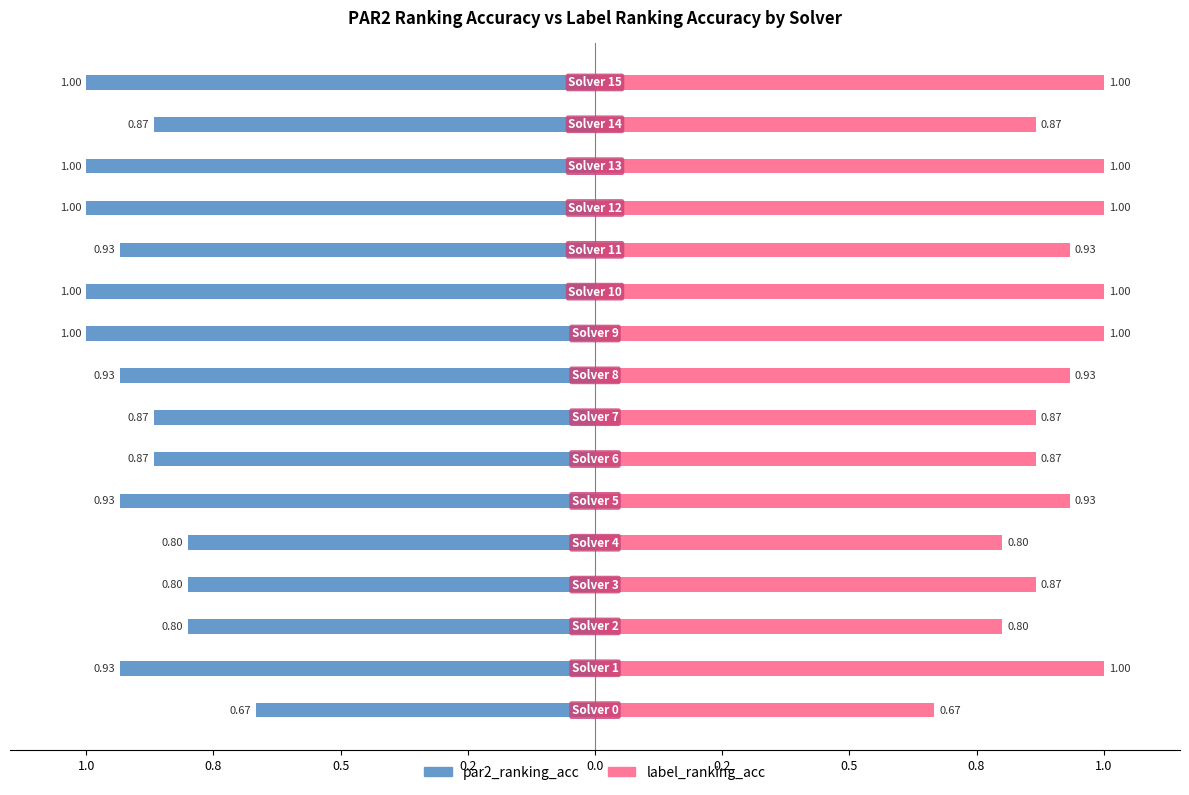

Between 10 and 14, which series saw the biggest shift?

par2_ranking_acc